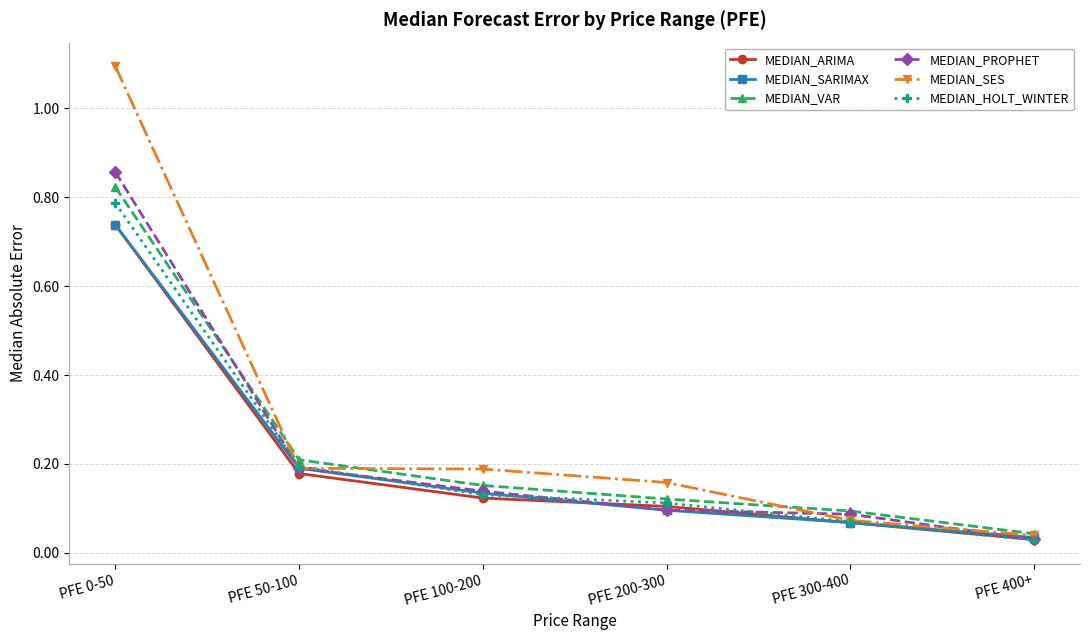

True or false: MEDIAN_PROPHET and MEDIAN_SES intersect in this chart.

True